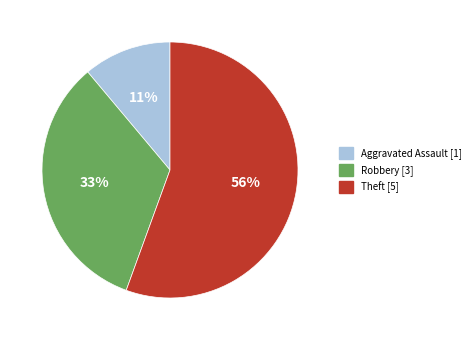

To the nearest percent, what is the average slice percentage?

33%